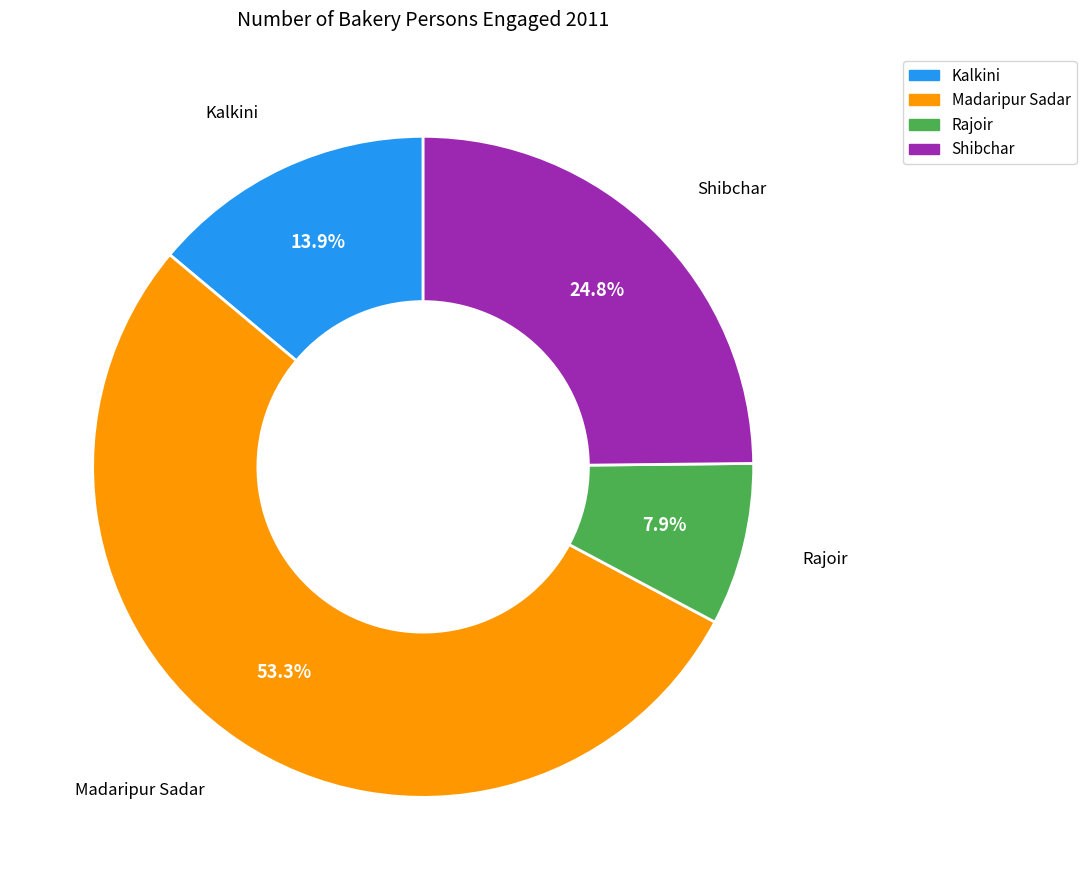

True or false: Shibchar accounts for 25% of the total.

True